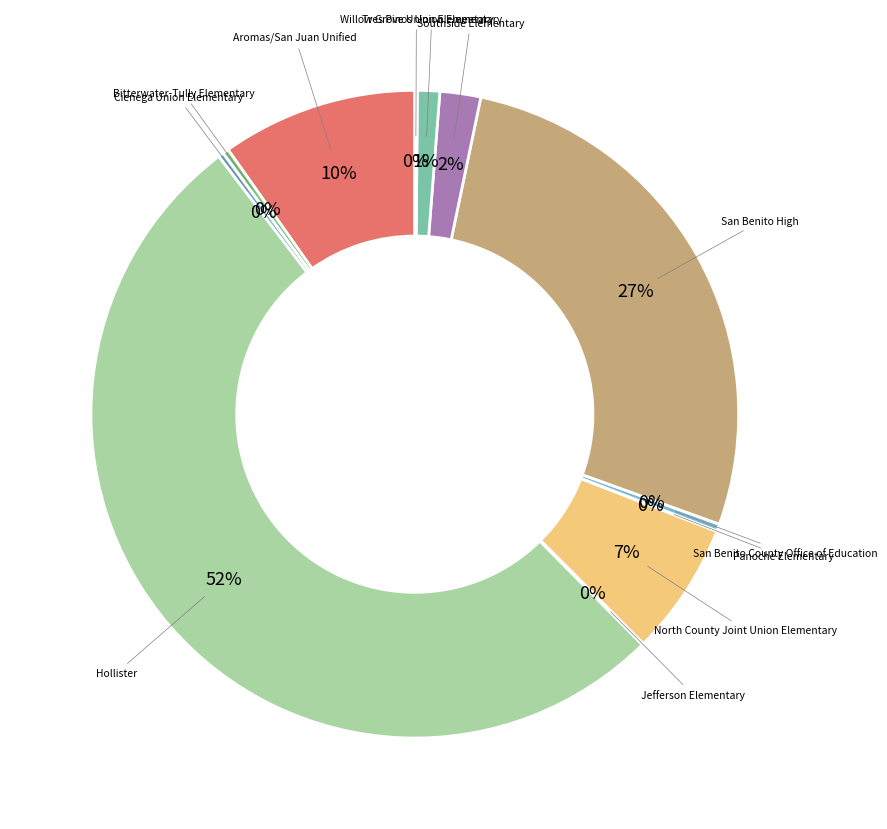

To the nearest percent, what is the average slice percentage?

8%